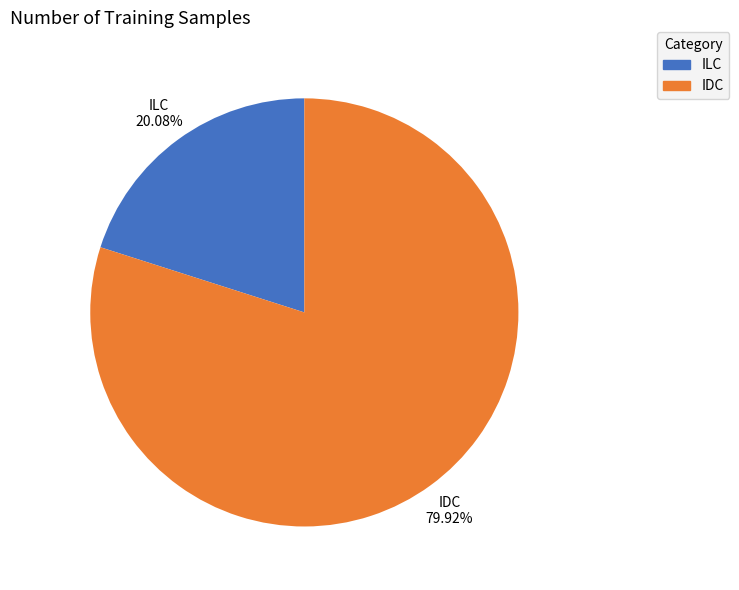

True or false: ILC accounts for 8% of the total.

False